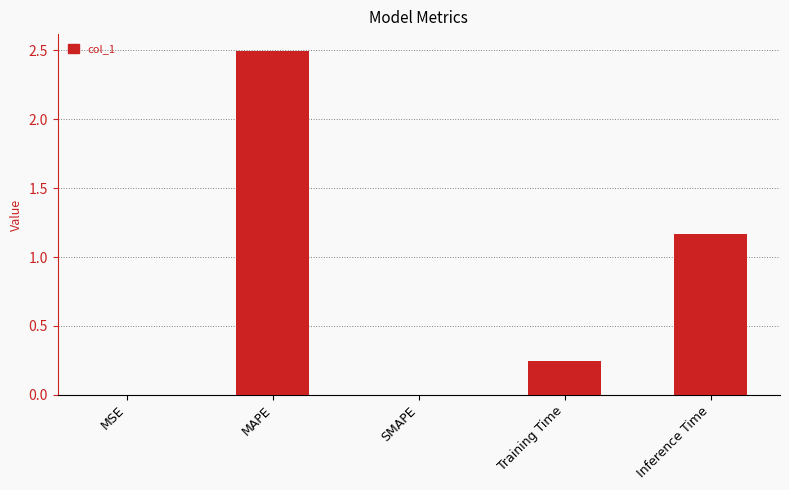

What is the sum of the values at MSE and MAPE?

2.5